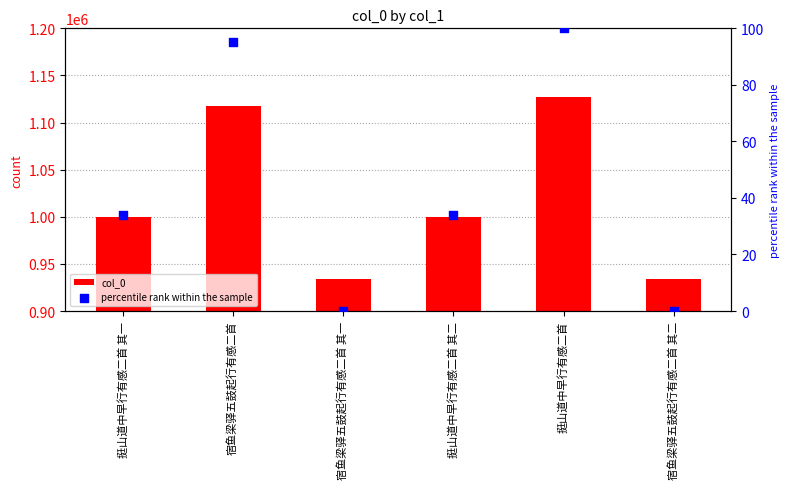

At which category is the sum across all series the highest?

挺山道中早行有感二首